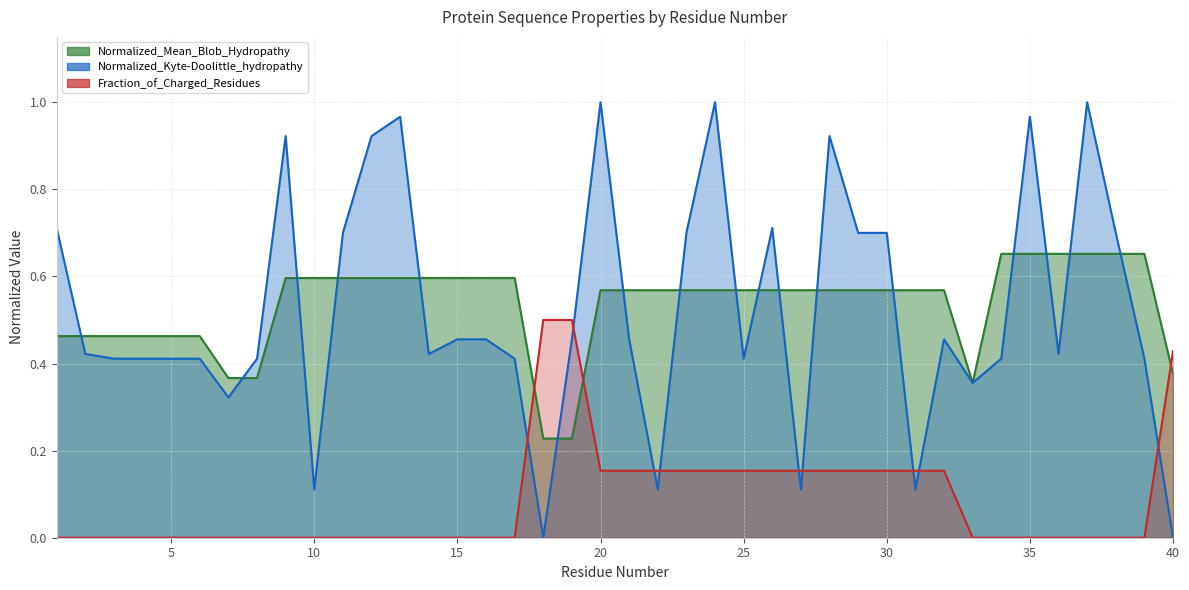

What is the value of the Normalized_Mean_Blob_Hydropathy point at the 11th from the left?

0.6